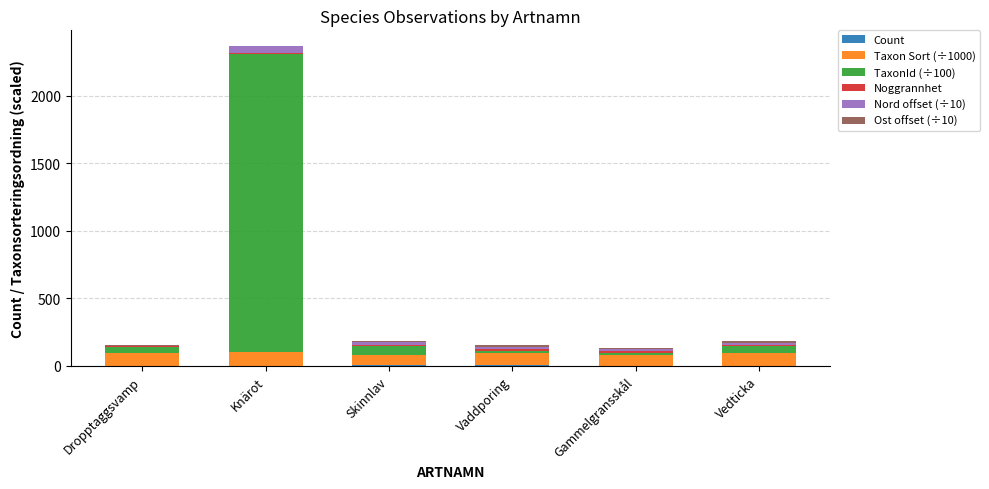

At which category is the sum across all series the highest?

Knärot